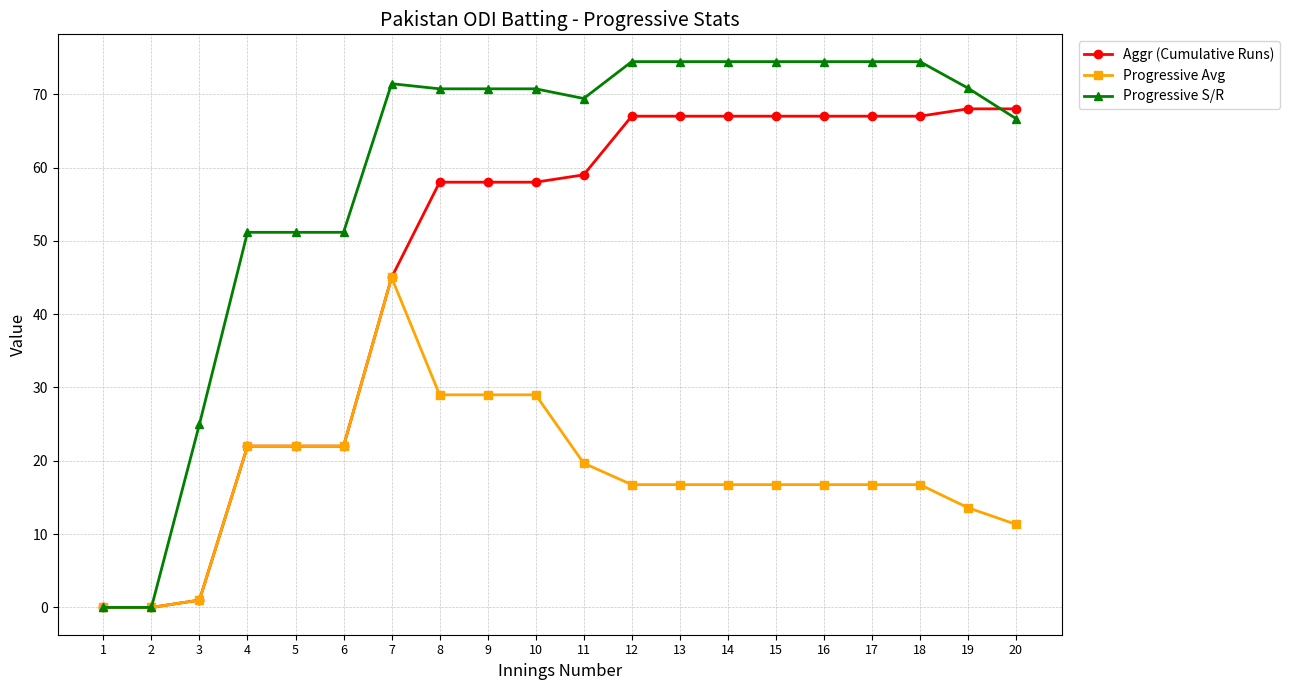

Read the Aggr (Cumulative Runs) value at 5.

22.0